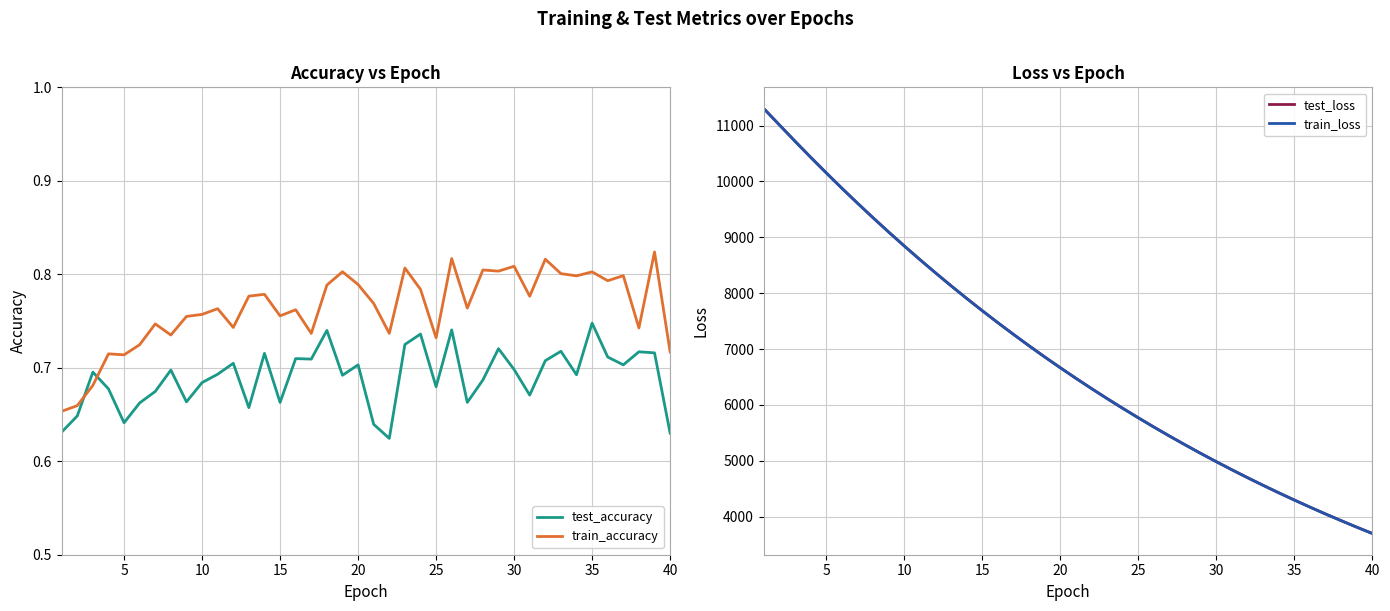

How many intersections are there between train_accuracy and test_accuracy?

2